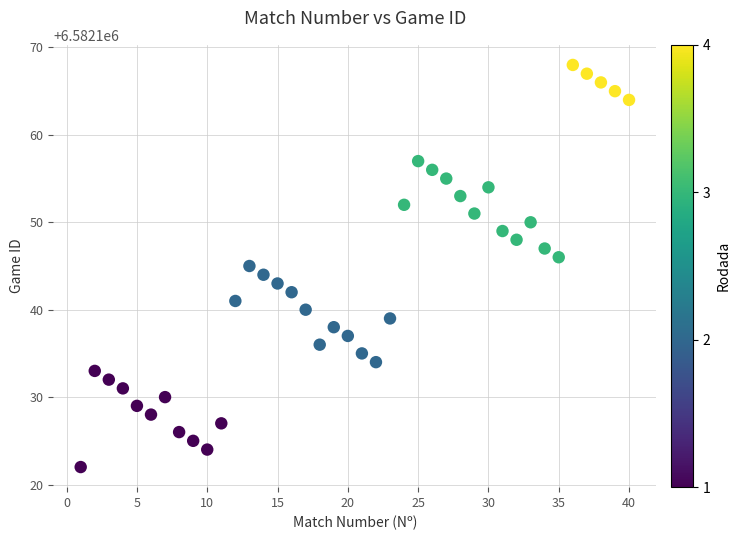

What is the range of Y values (max minus min)?

46